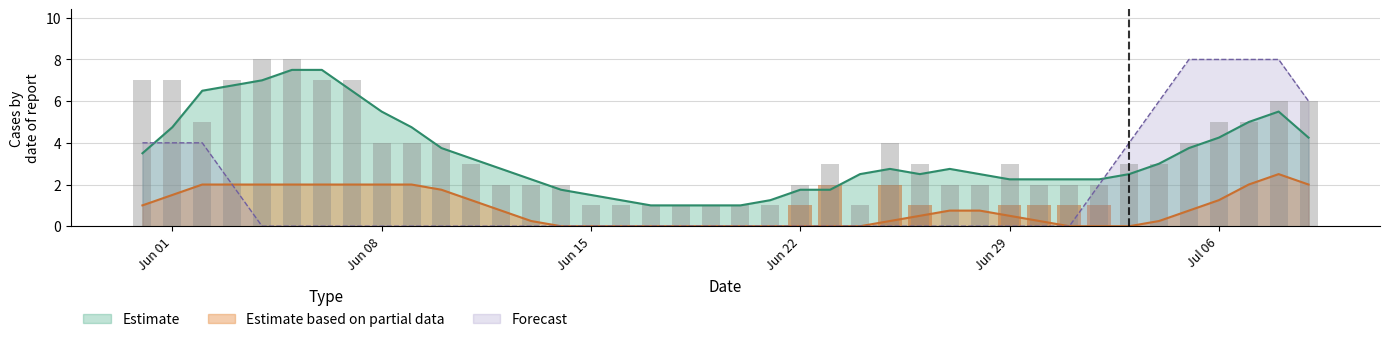

Which series ends up on top after the final intersection of Estimate and Forecast?

Forecast